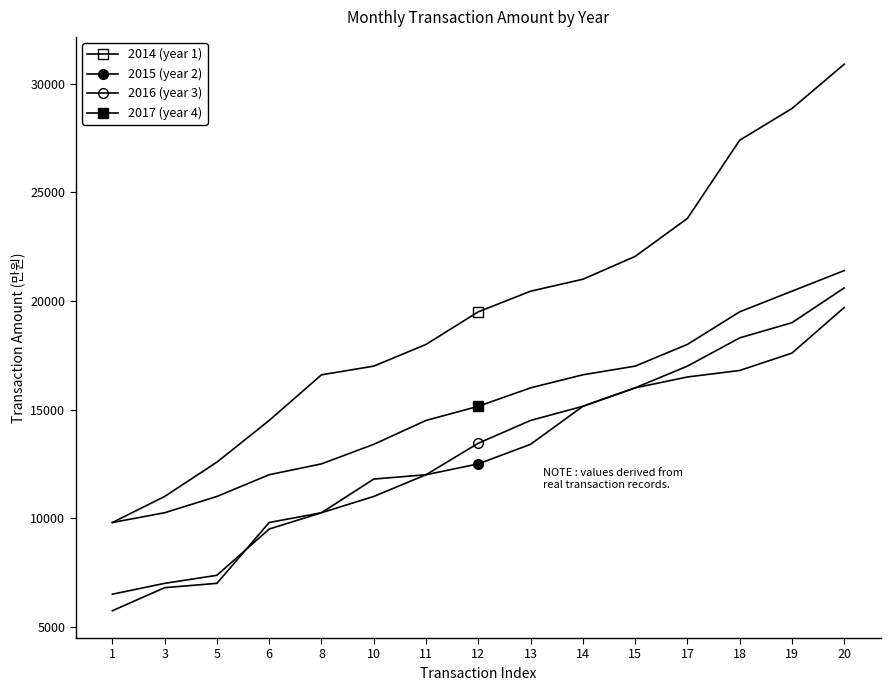

What is the value of the 2017 (year 4) point at the 14th from the left?

20450